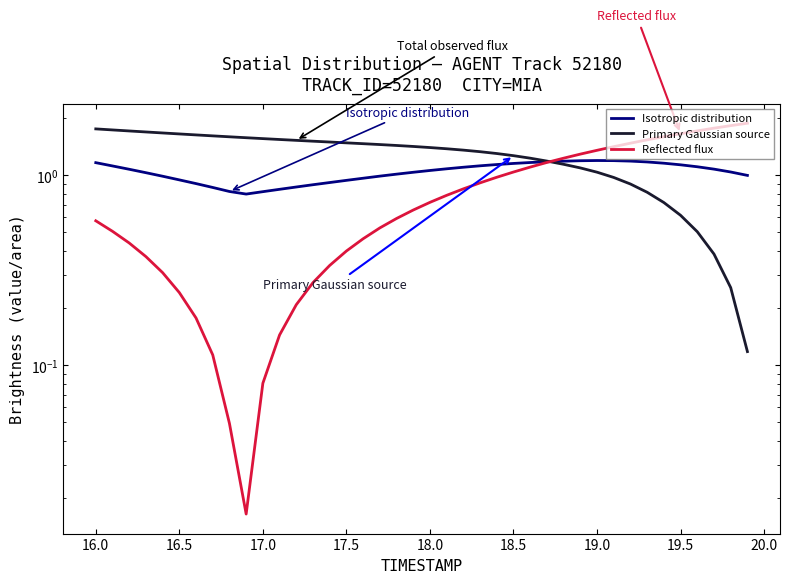

What are all the series names shown in the legend?

Isotropic distribution, Primary Gaussian source, Reflected flux